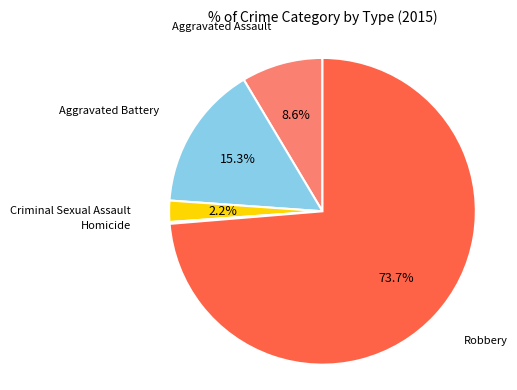

Is there a majority slice in this chart?

Yes